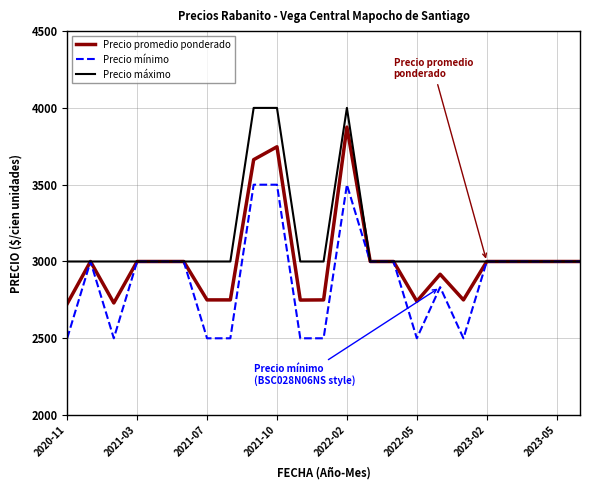

What is the difference between the maximum and second lowest values in the Precio promedio ponderado series?

1145